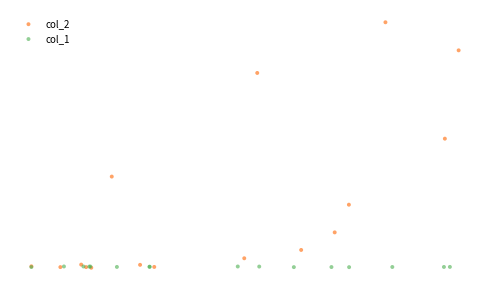

Which series has the widest spread of Y values?

col_2